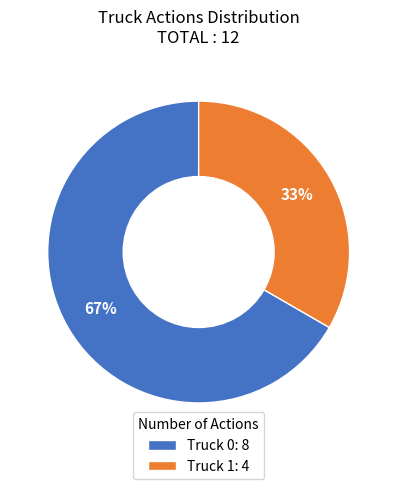

Which slice represents more than half of the pie?

Truck 0